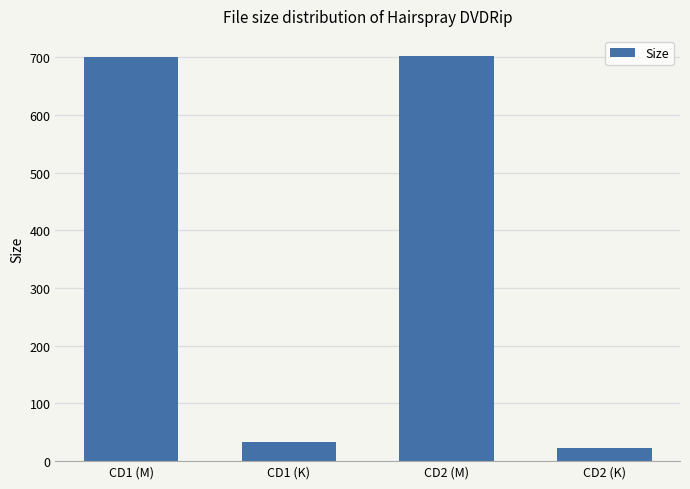

True or false: the data shows 702.1 at CD2 (M).

True